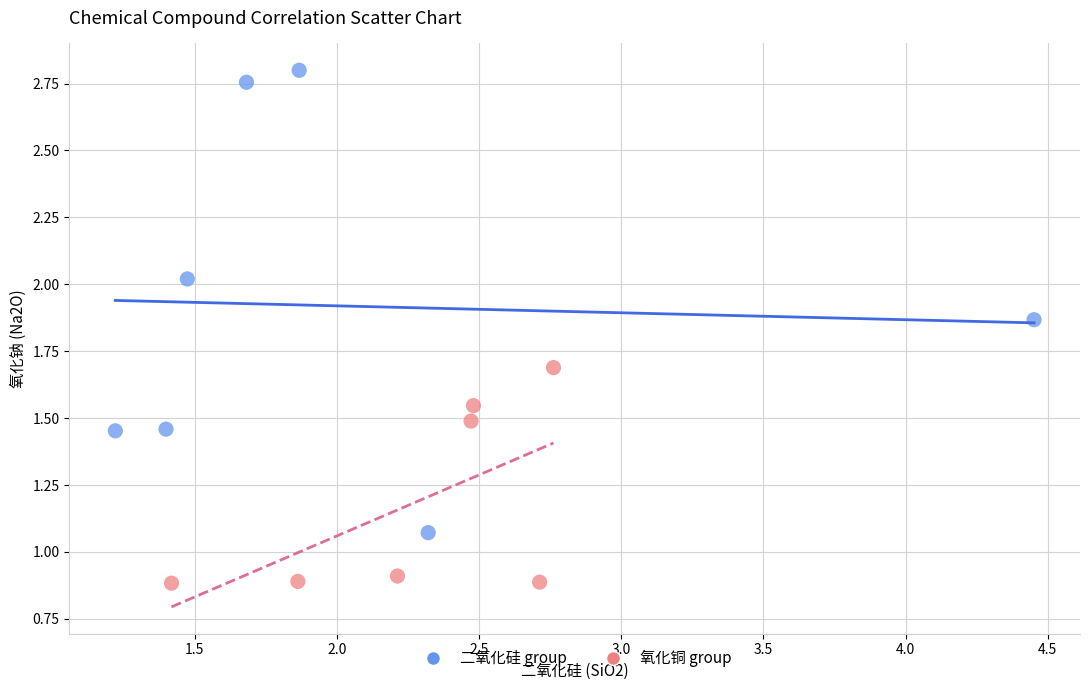

Which series reaches the maximum Y coordinate?

二氧化硅 group